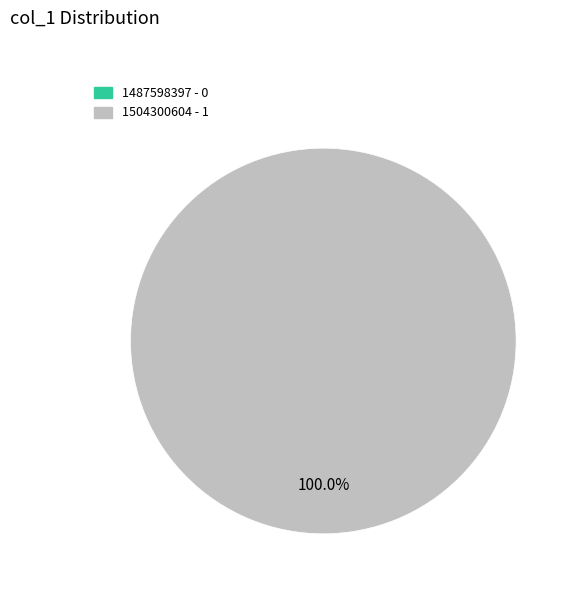

Rank the categories by value from lowest to highest.

1487598397, 1504300604